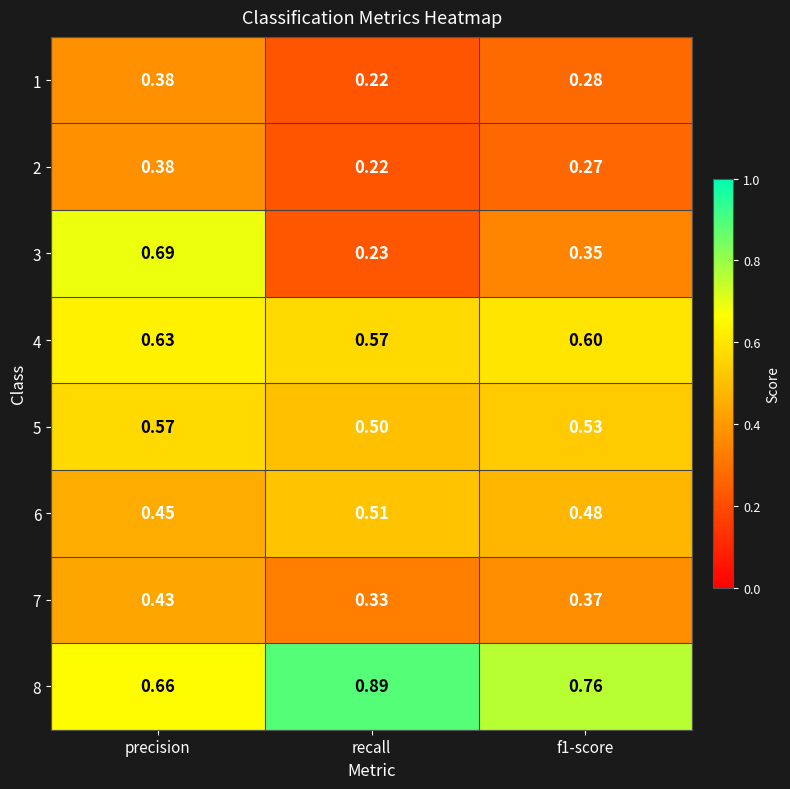

What is the total value across all series at f1-score?

3.6